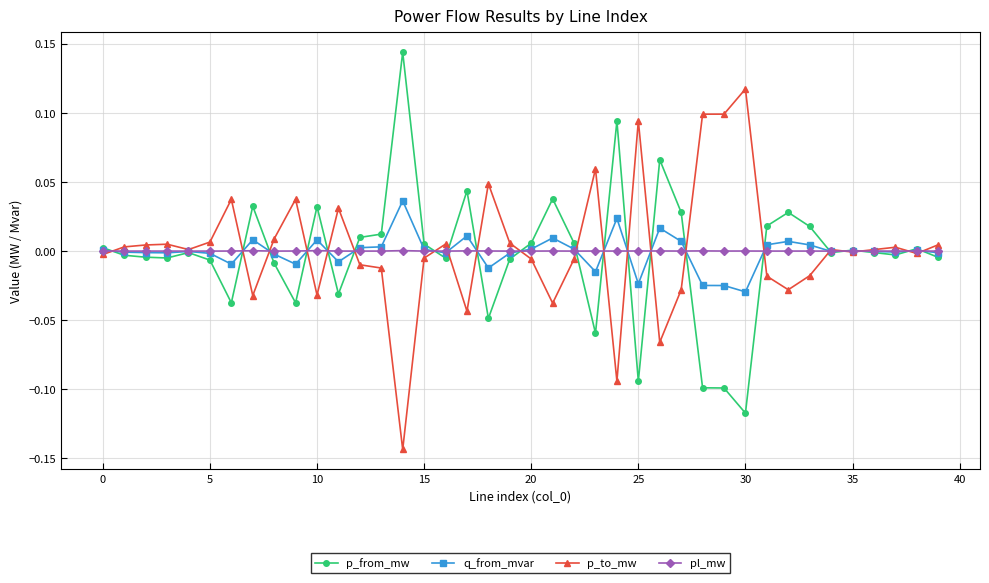

What are all the series names shown in the legend?

p_from_mw, q_from_mvar, p_to_mw, pl_mw